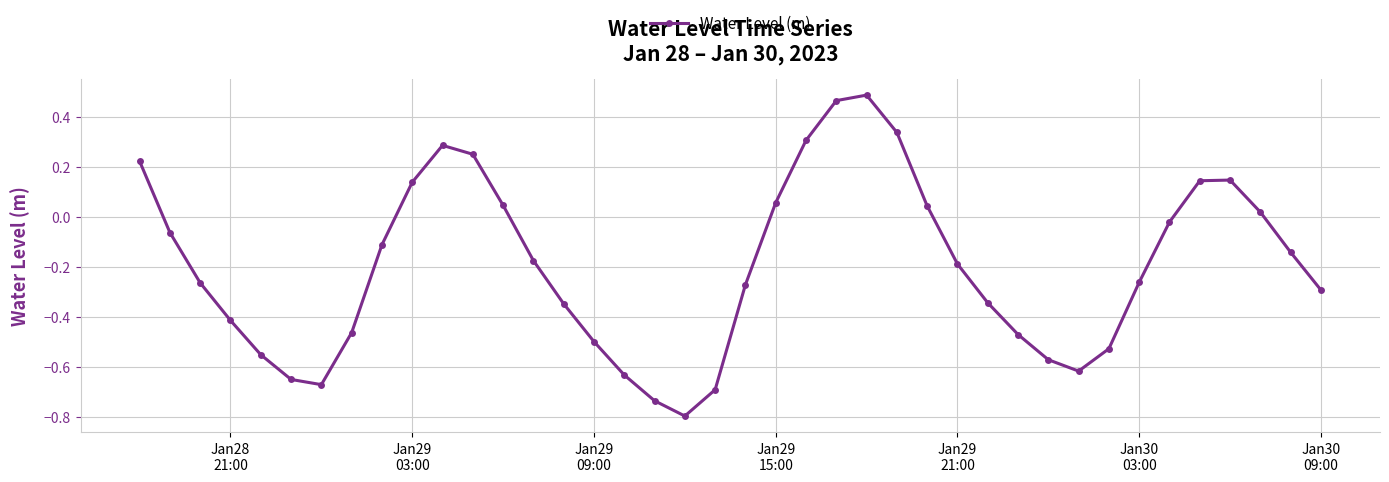

What is the sum of all values?

-7.9